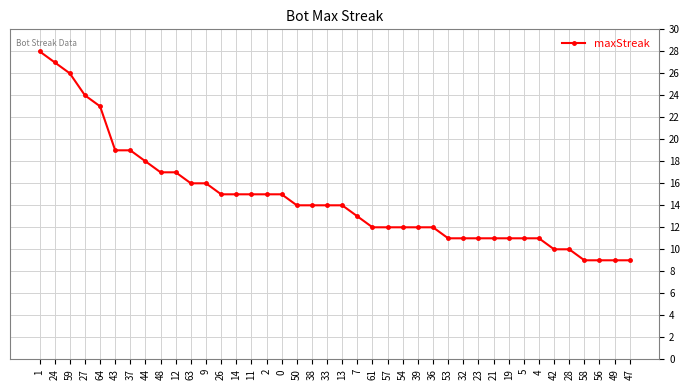

What position from the left is 32?

29